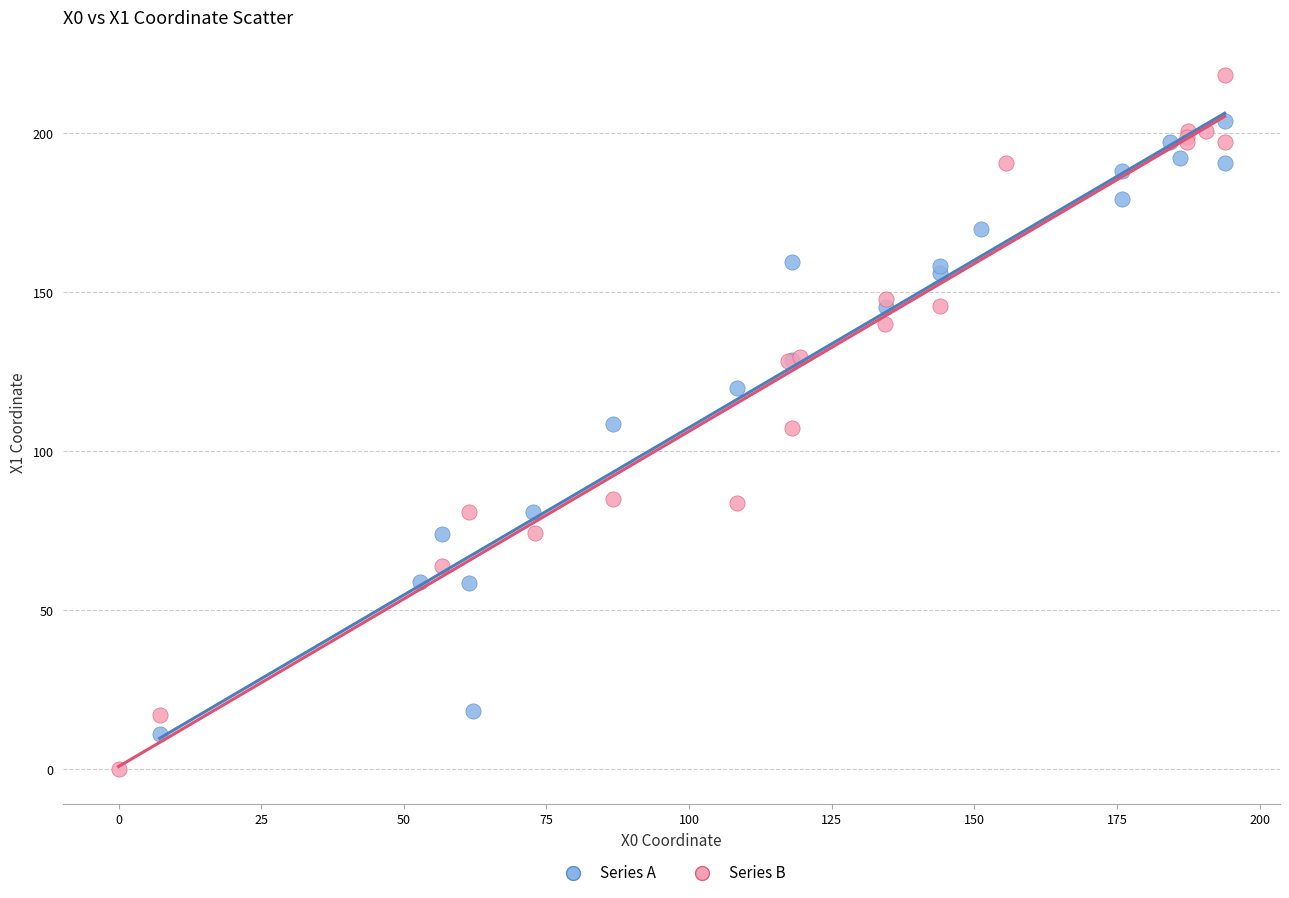

Which series contains the lowest Y value?

Series B